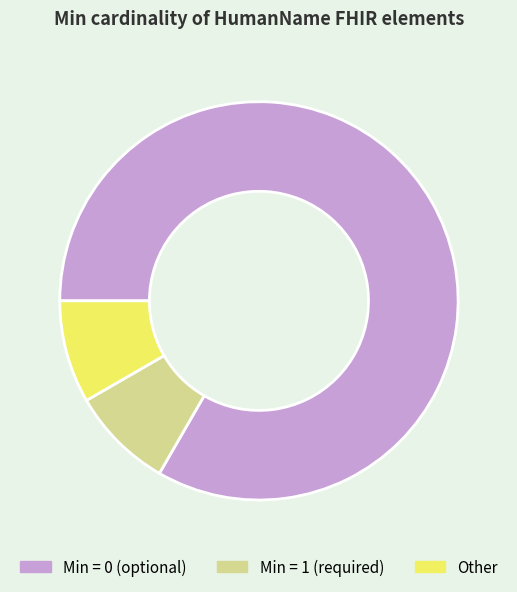

Is the sum of Other and Min = 1 (required) greater than half?

No